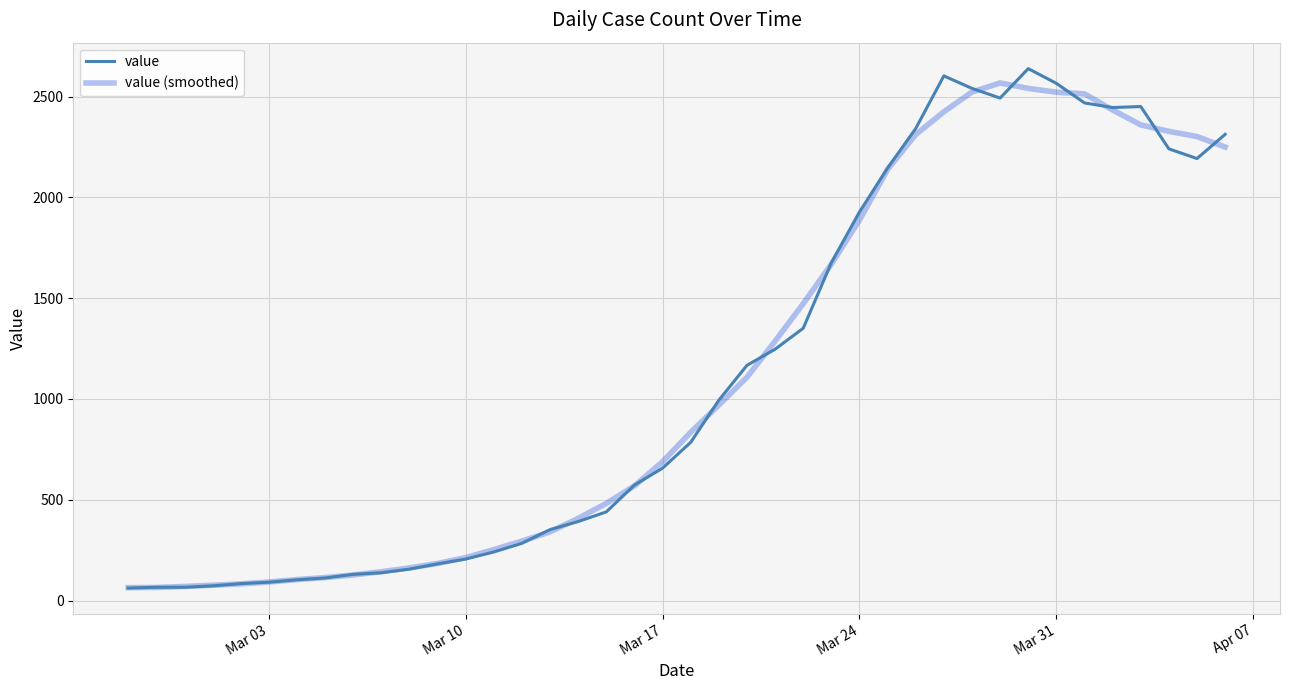

What is the greatest value displayed?

2639